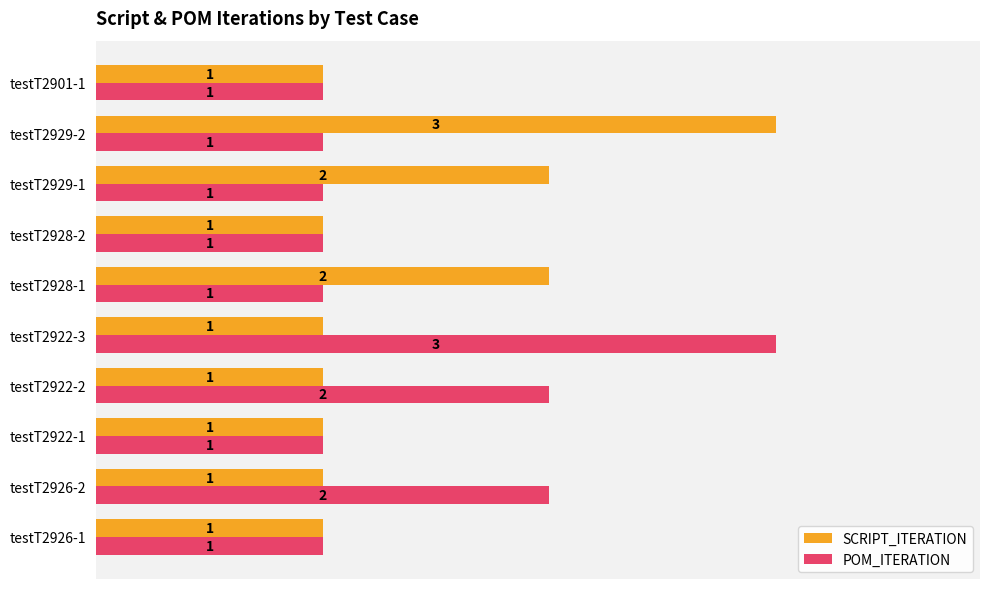

What is the sum of all SCRIPT_ITERATION values?

14